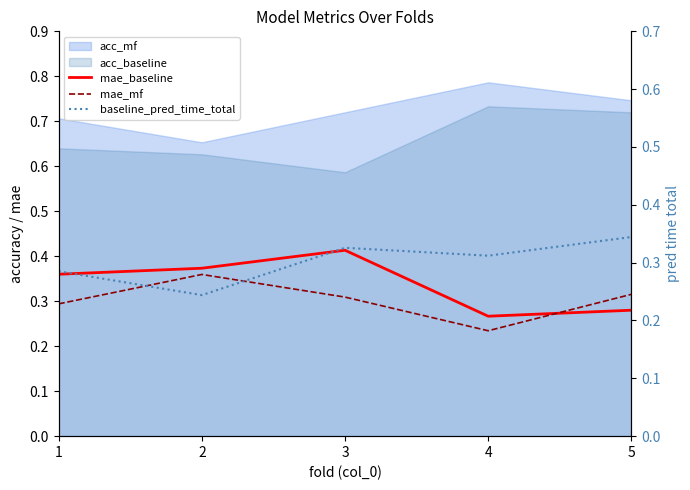

In mae_mf, how many points are higher than both neighbors (excluding endpoints)?

1